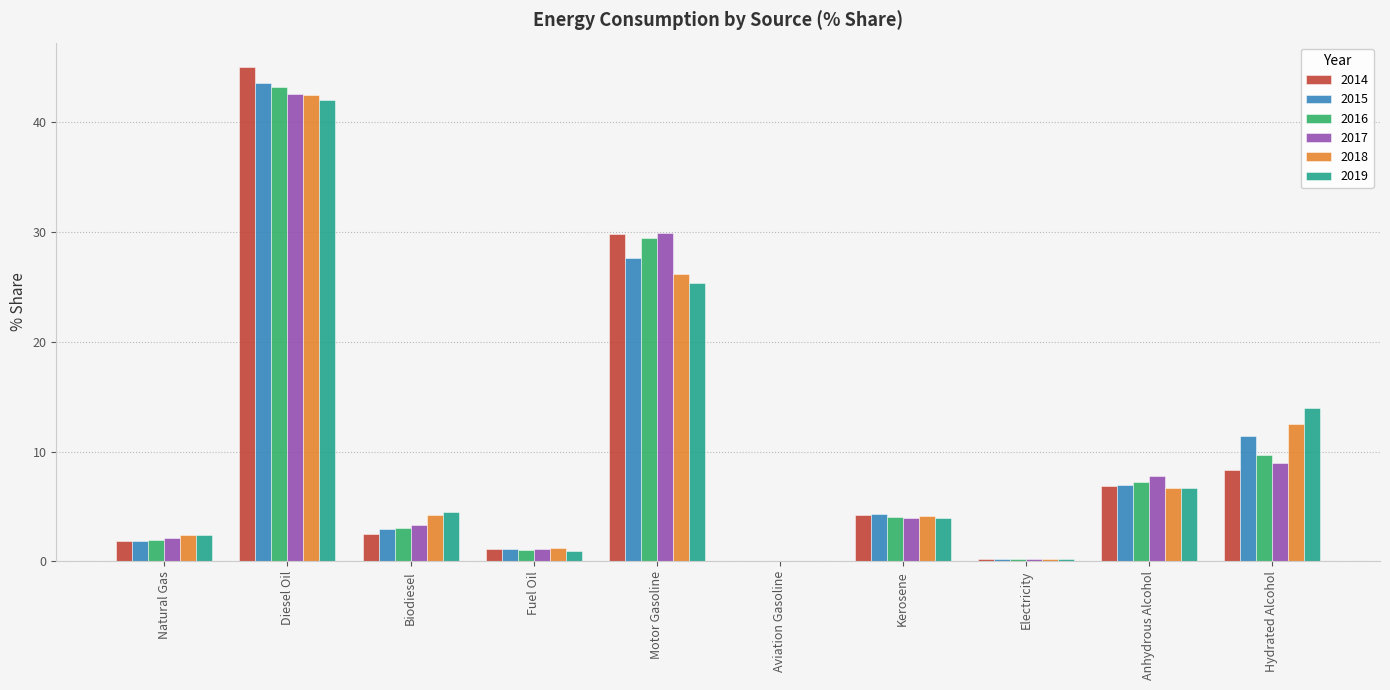

Between Diesel Oil and Fuel Oil, which series saw the biggest shift?

2014